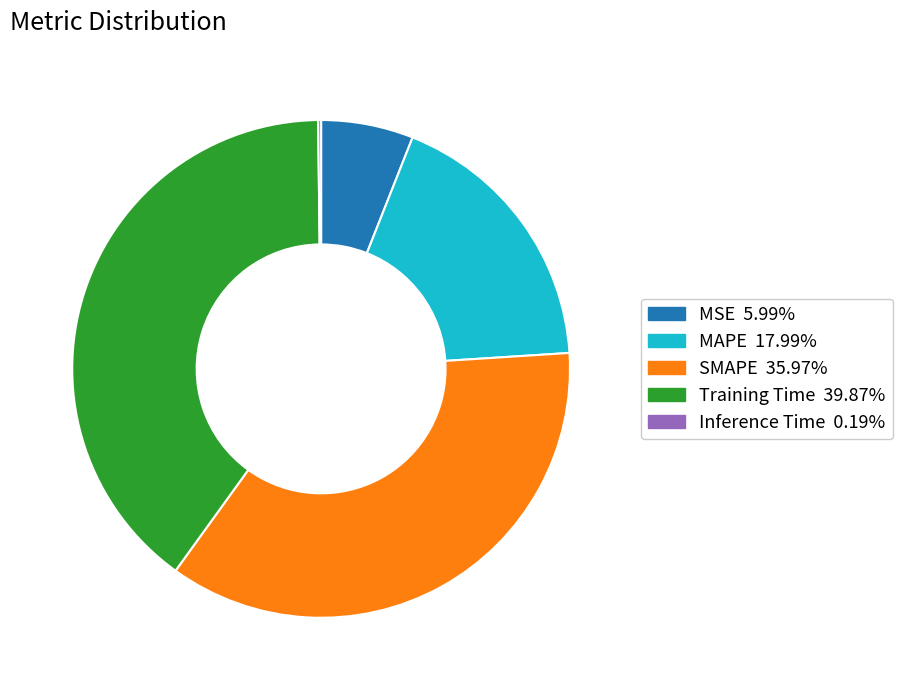

Does any single category account for the majority?

No